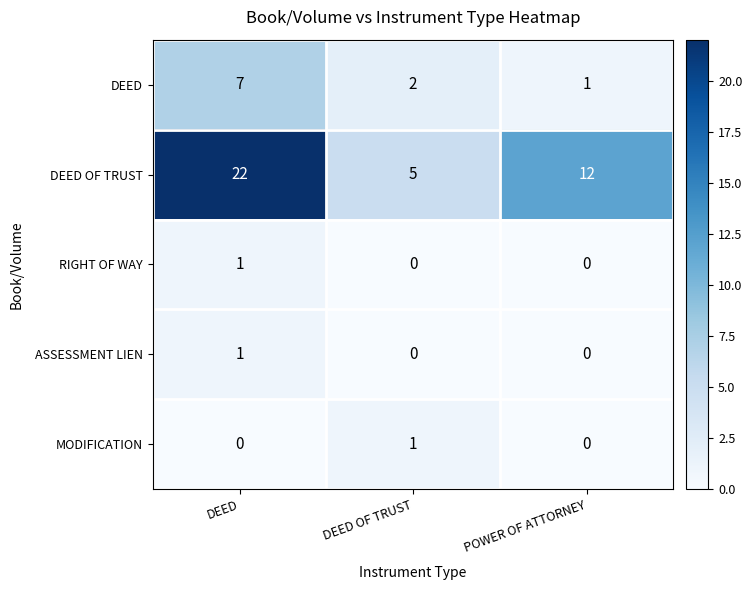

Which series has the largest total across all categories?

DEED OF TRUST